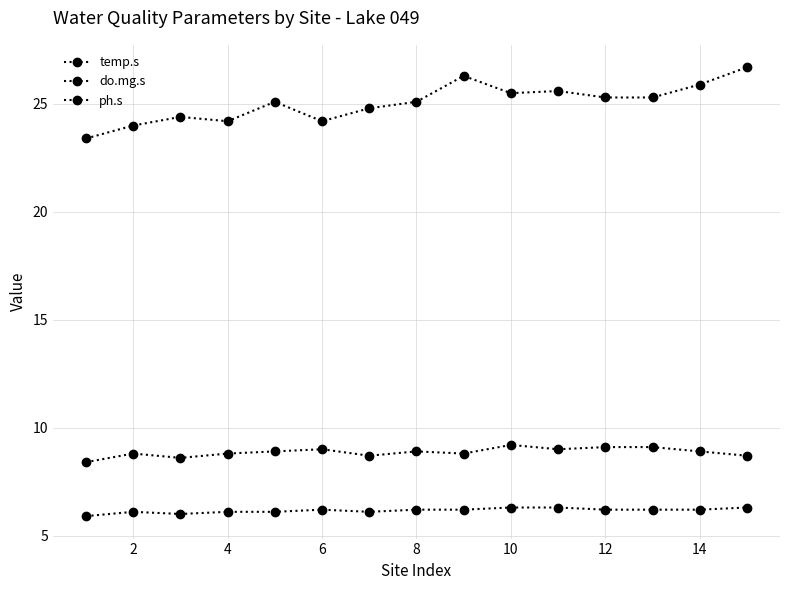

Reading right to left, extract all data points from this chart.

temp.s: 26.7	25.9	25.3	25.3	25.6	25.5	26.3	25.1	24.8	24.2	25.1	24.2	24.4	24.0	23.4
do.mg.s: 8.7	8.9	9.1	9.1	9.0	9.2	8.8	8.9	8.7	9.0	8.9	8.8	8.6	8.8	8.4
ph.s: 6.3	6.2	6.2	6.2	6.3	6.3	6.2	6.2	6.1	6.2	6.1	6.1	6.0	6.1	5.9